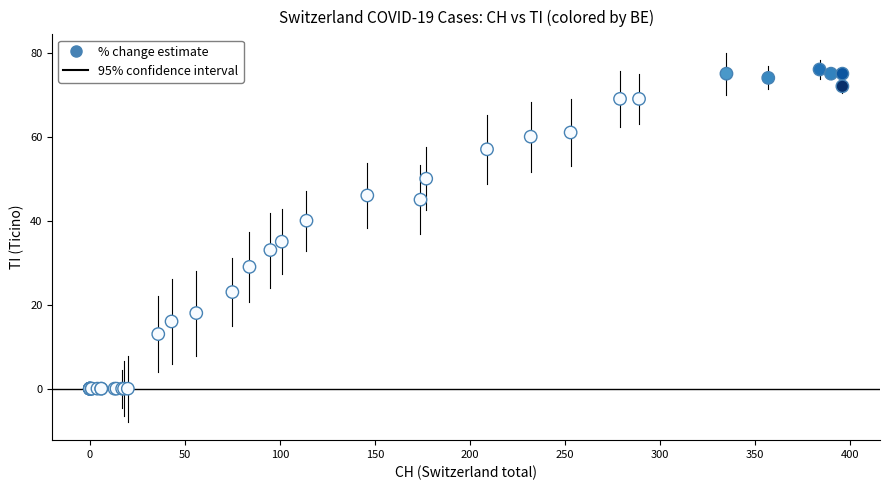

What Y value in the scatter plot is closest to 38?

40